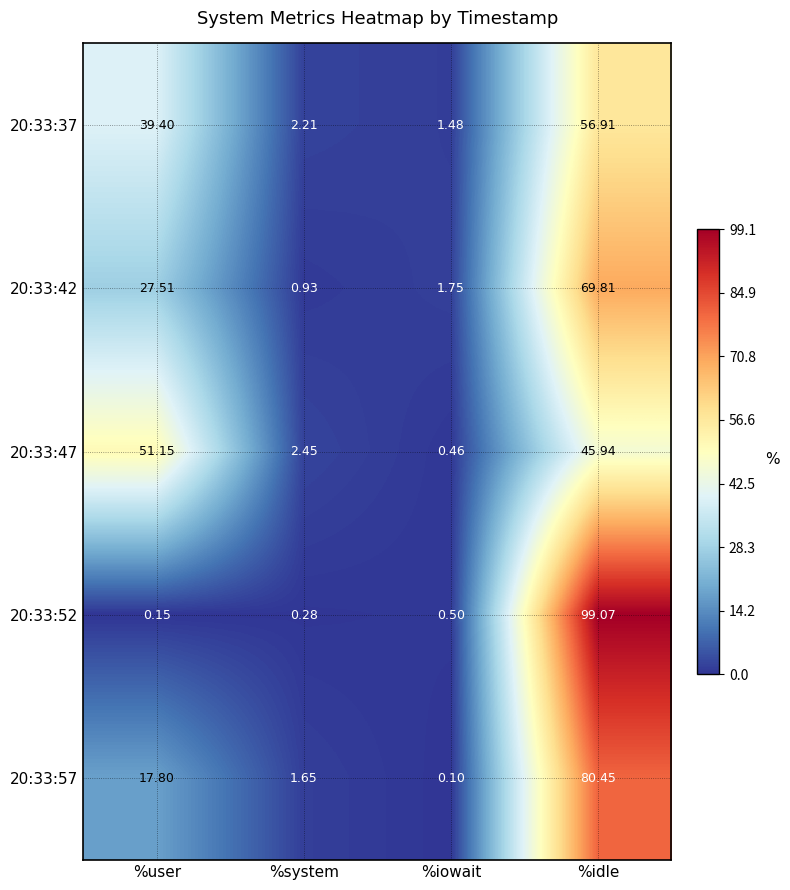

What is the total value across all series at %system?

7.5